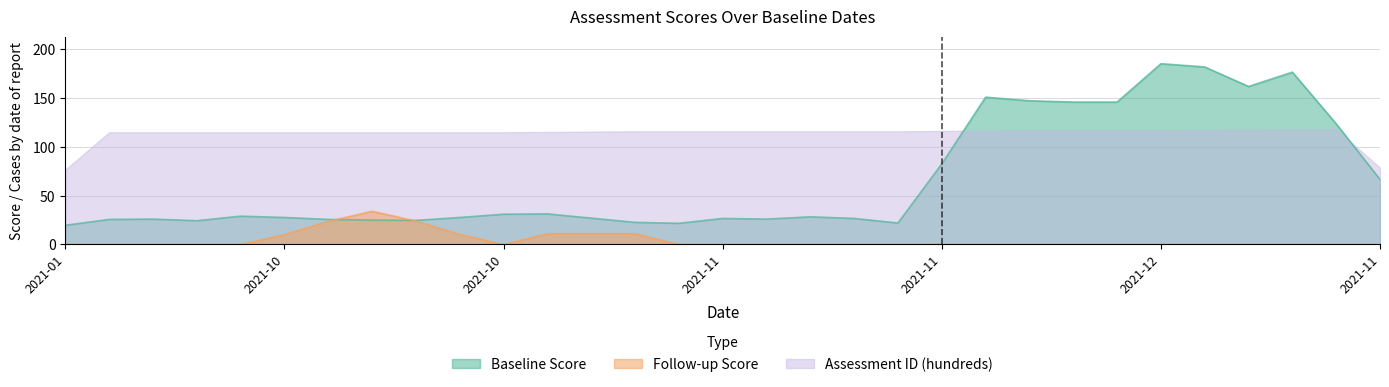

Does the chart have visible grid lines?

Yes